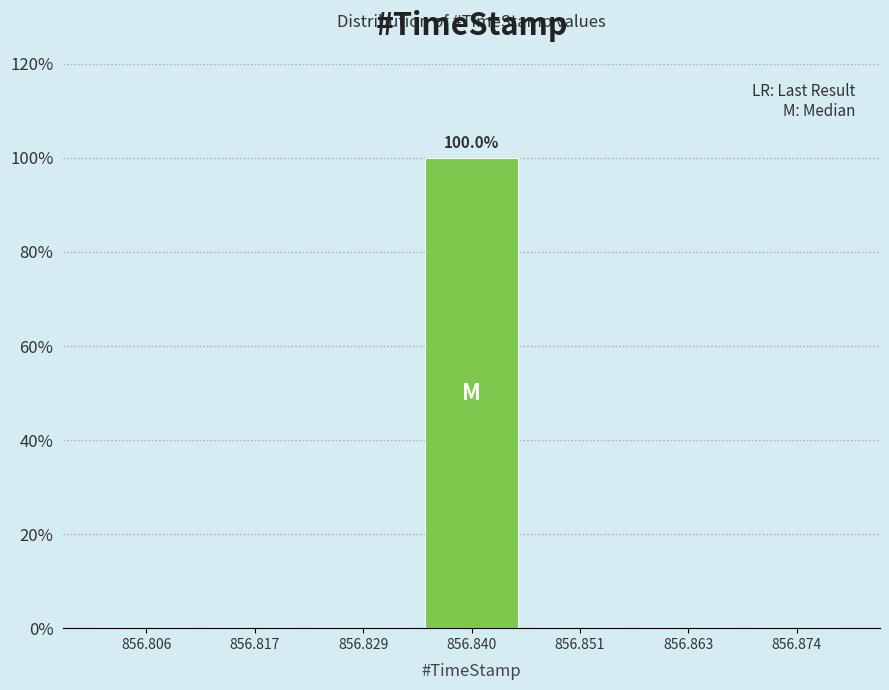

Which range on the x-axis has the tallest bar?

856.834 to 856.846